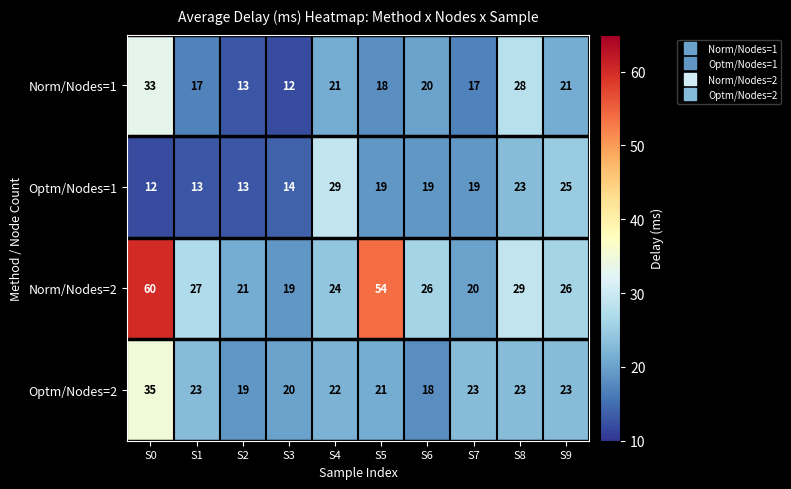

Which series has the widest spread of values?

Norm/Nodes=2